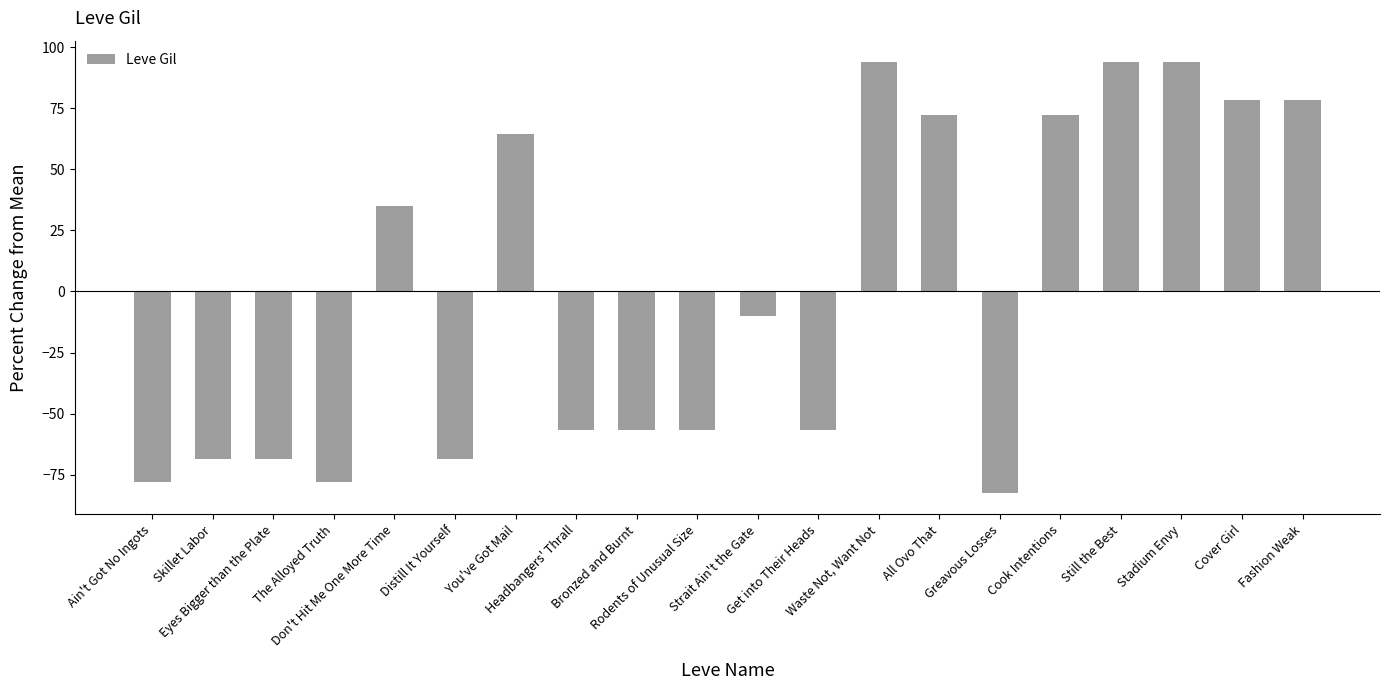

What is the change in value from Get into Their Heads to Cook Intentions?

+129.2